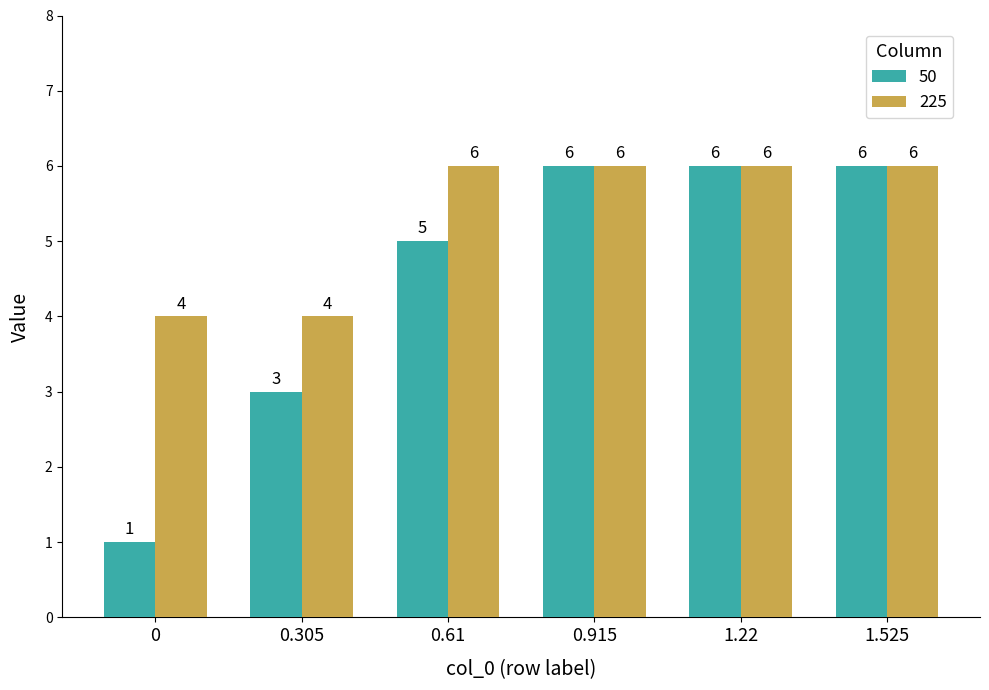

Where is 50 nearest to the value 3?

0.305